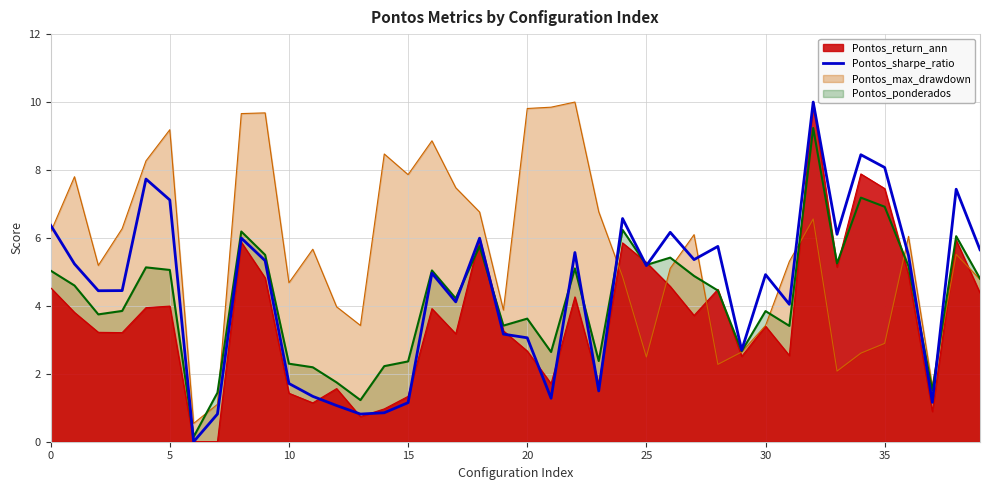

Count the number of data series in this chart.

4